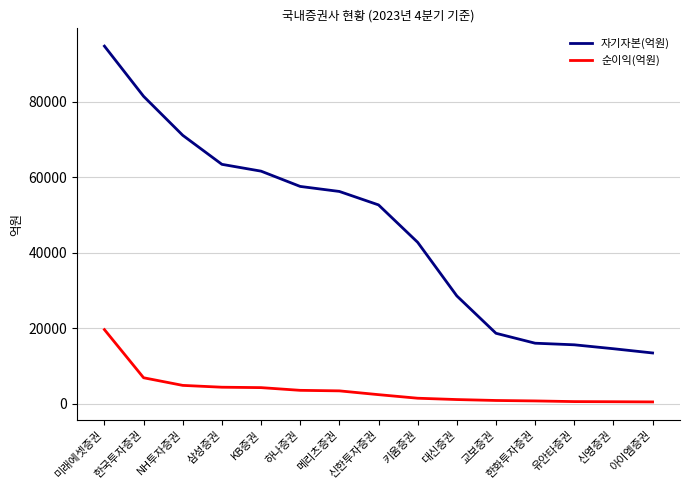

Which series changed the most between 미래에셋증권 and 아이엠증권?

자기자본(억원)